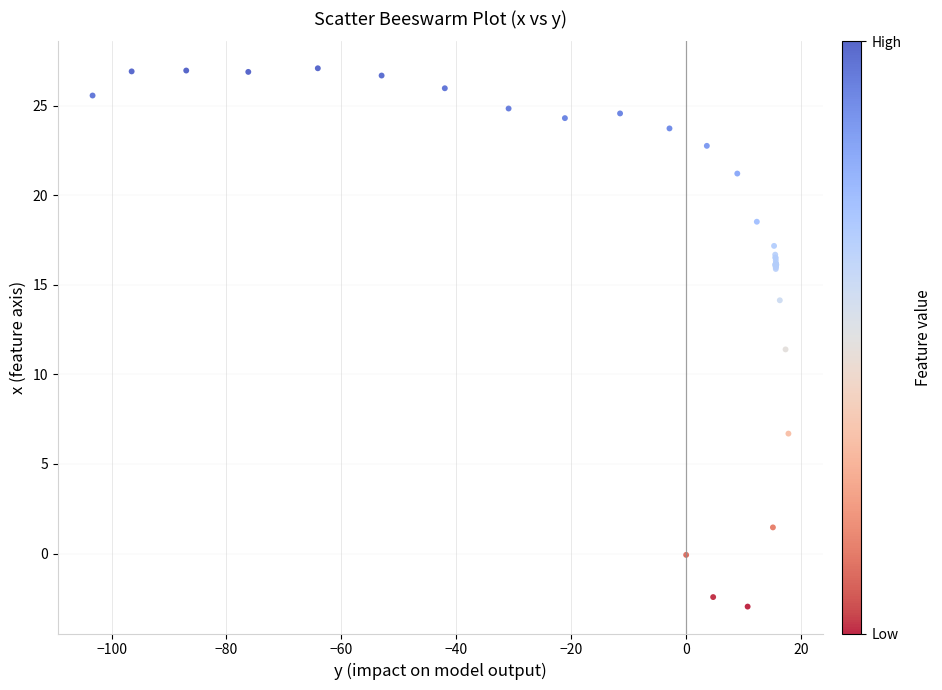

What Y value in the scatter plot is closest to 12?

11.4